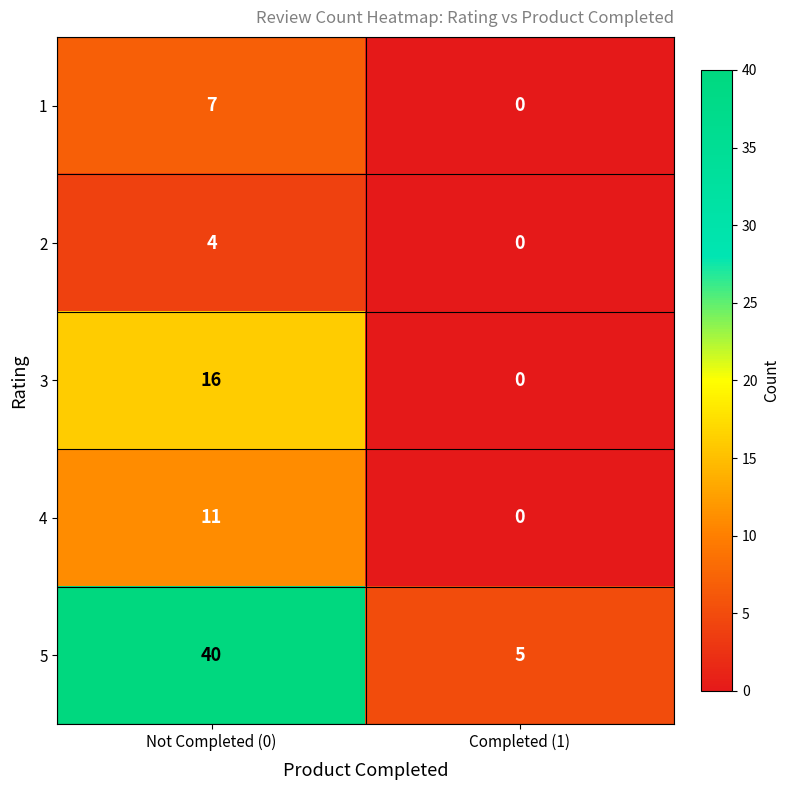

What is the difference between the highest and lowest values at Completed (1)?

5